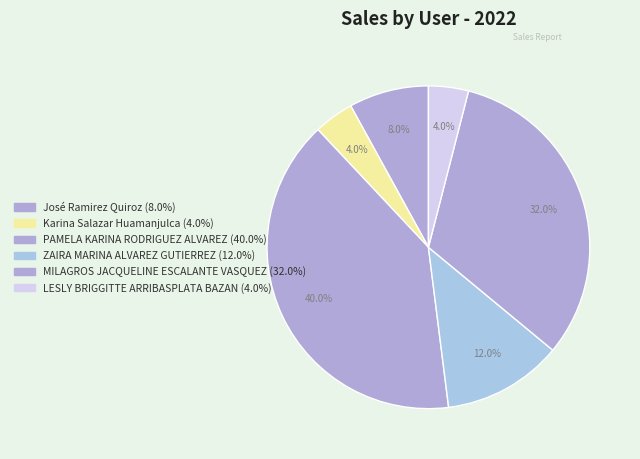

Is it true that LESLY BRIGGITTE ARRIBASPLATA BAZAN is 11% of the pie?

False